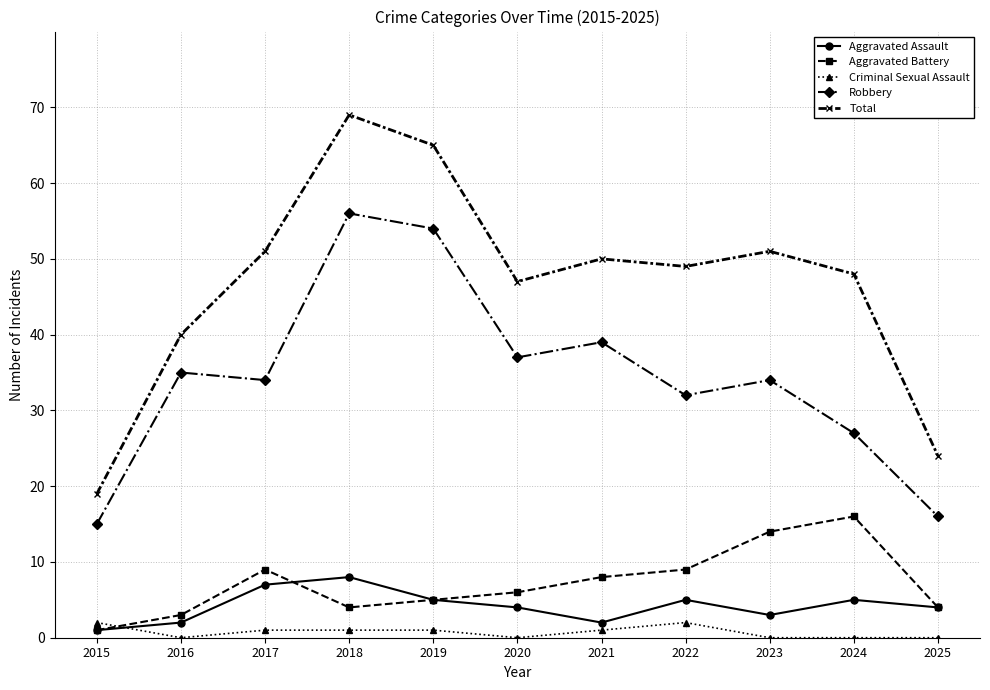

The value of Criminal Sexual Assault at 2025 is 0. True or false?

True